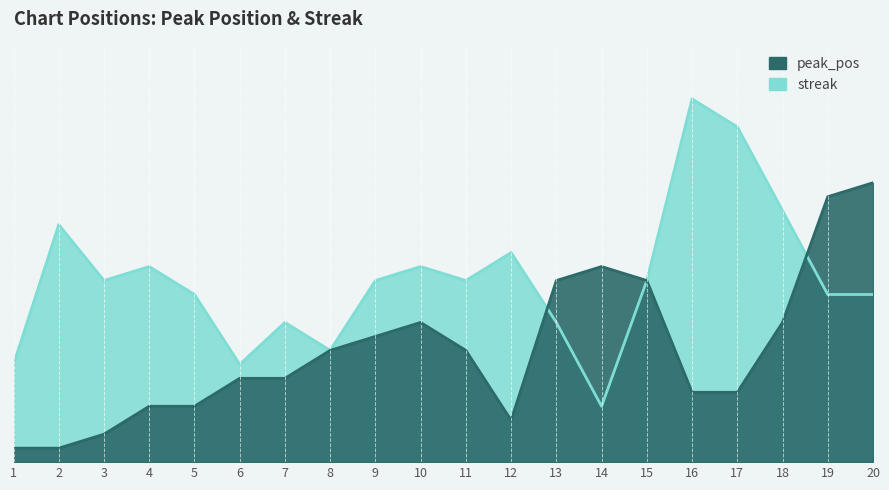

Is it true that peak_pos equals 4 at 4?

True